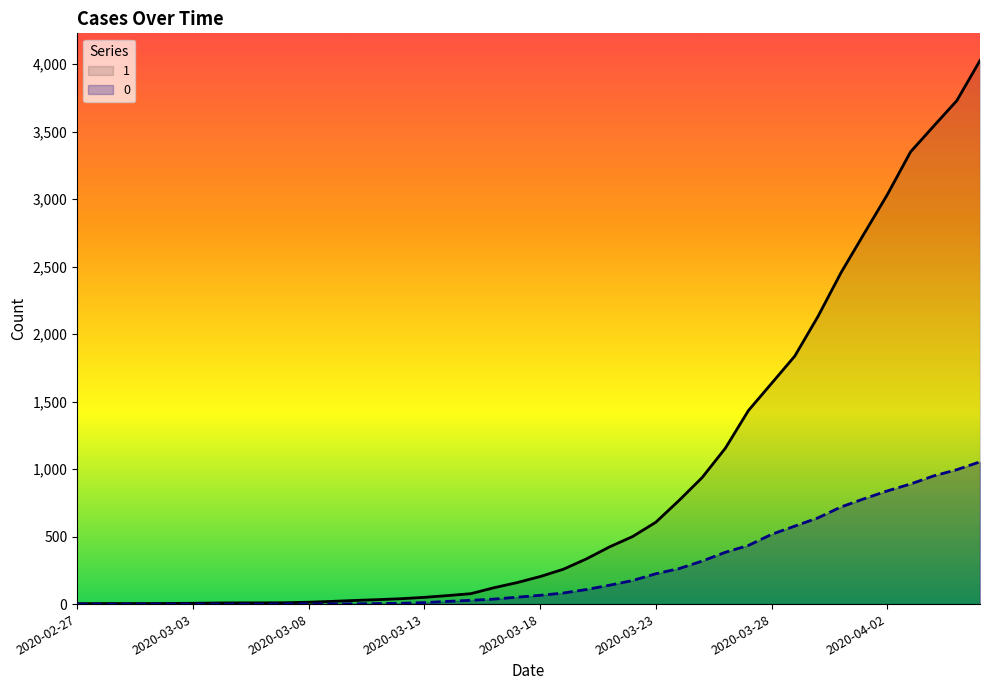

True or false: 0 and 1 cross at least once.

False